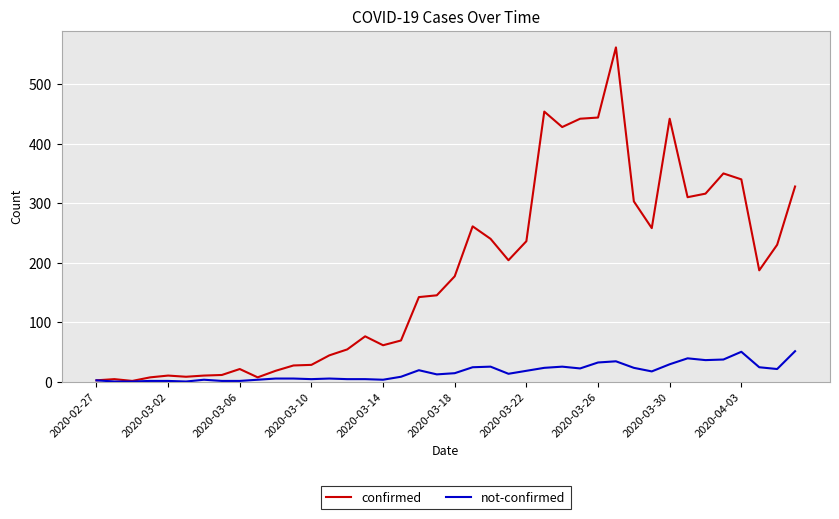

What is the sum of all not-confirmed values?

638